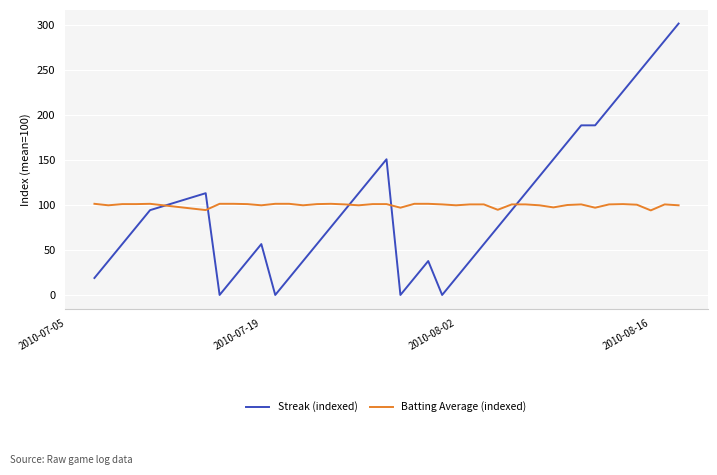

After their last crossing, which series has the higher values: Streak (indexed) or Batting Average (indexed)?

Streak (indexed)